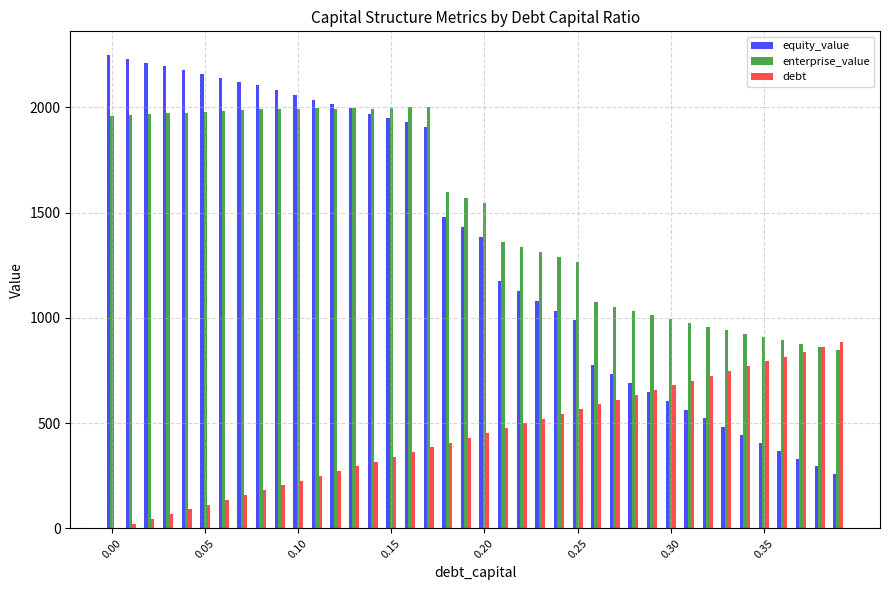

What are all the series names shown in the legend?

equity_value, enterprise_value, debt